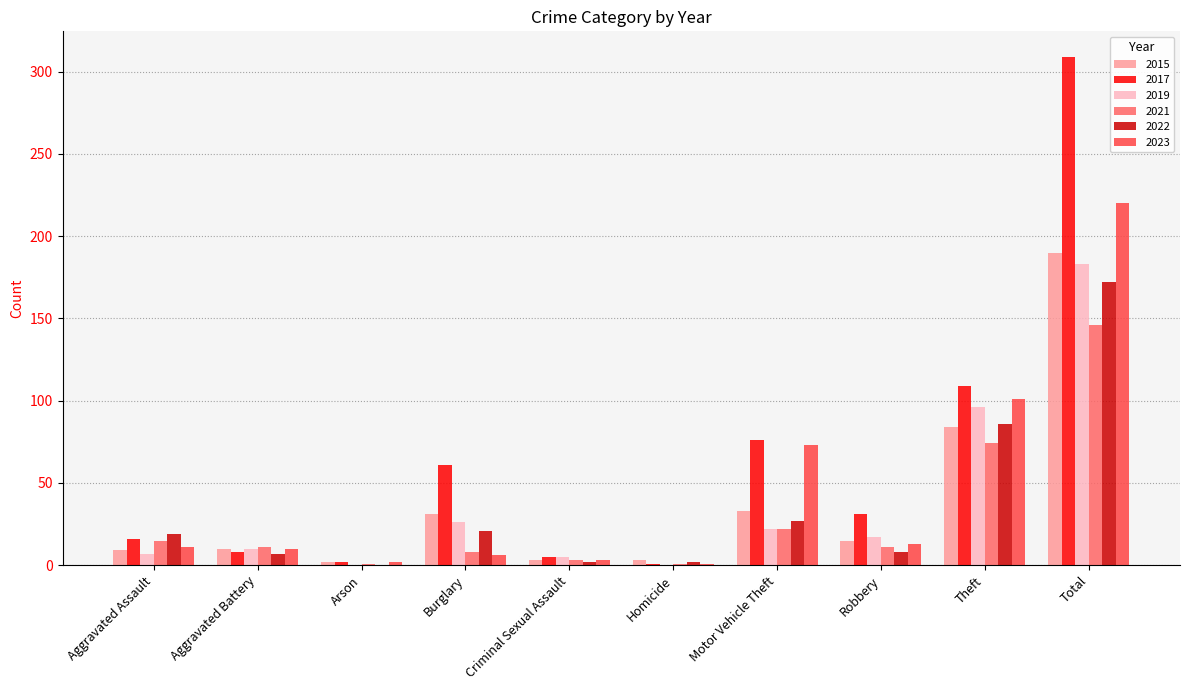

True or false: 2022 has a value of 2 at Criminal Sexual Assault.

True